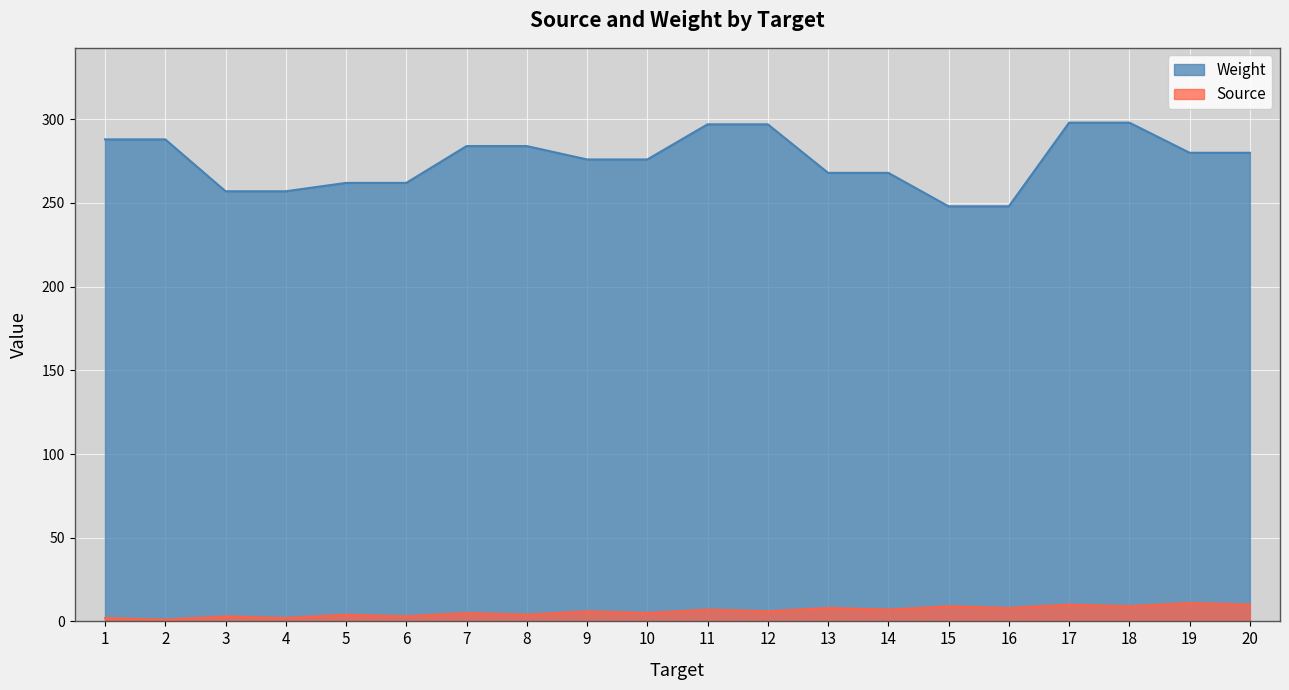

List the series in order of their overall mean, highest first.

Weight, Source